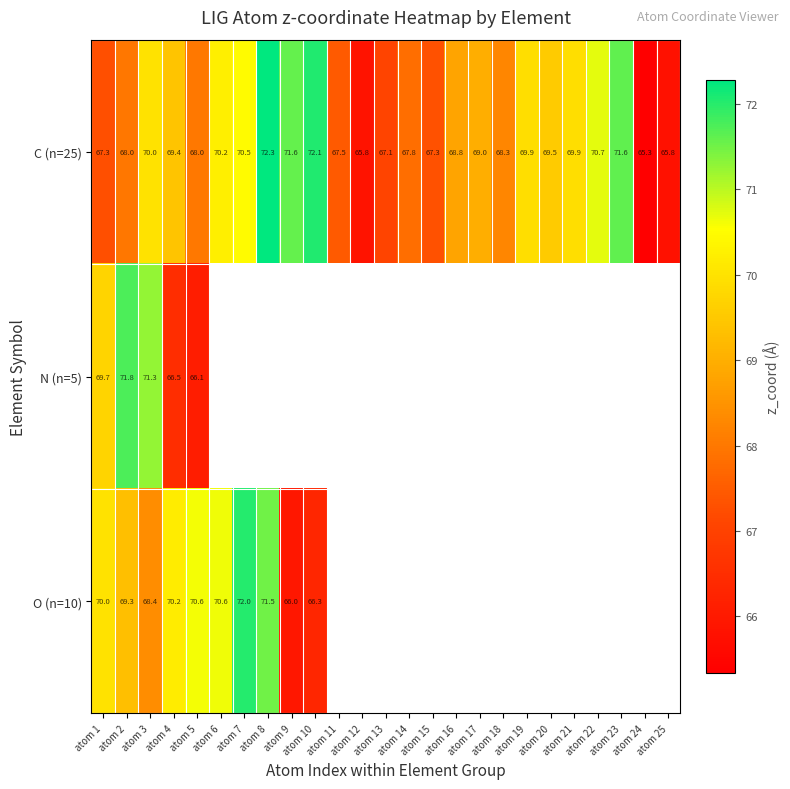

The O (n=10) series shows 117.4 at atom 4. True or false?

False